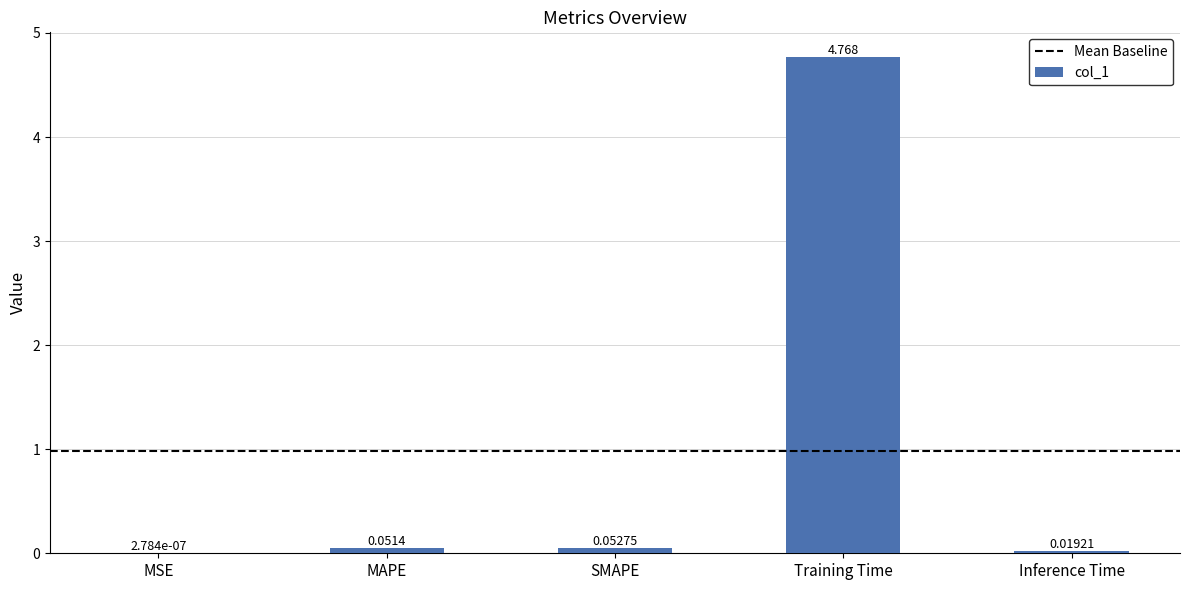

What is the sum of all values?

4.9